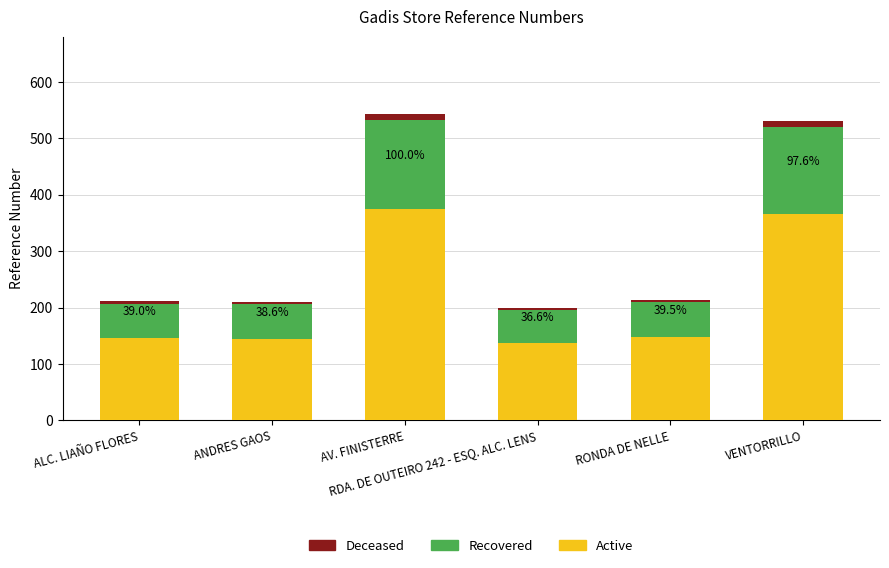

What is the difference between the second highest and minimum values in the Active series?

229